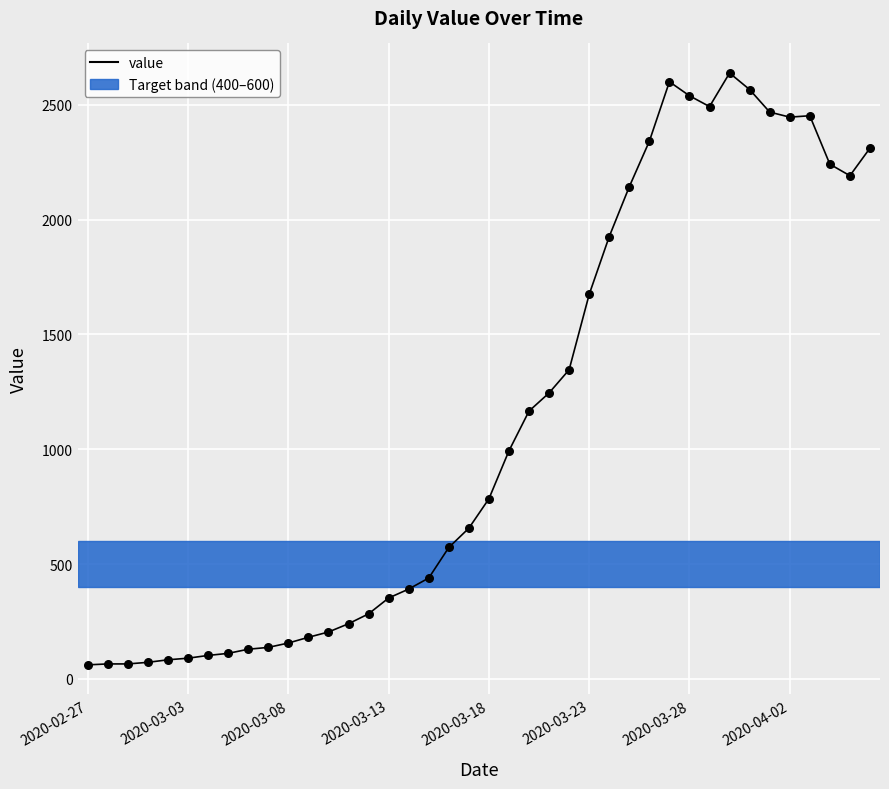

What is the difference between the maximum and minimum values?

2577